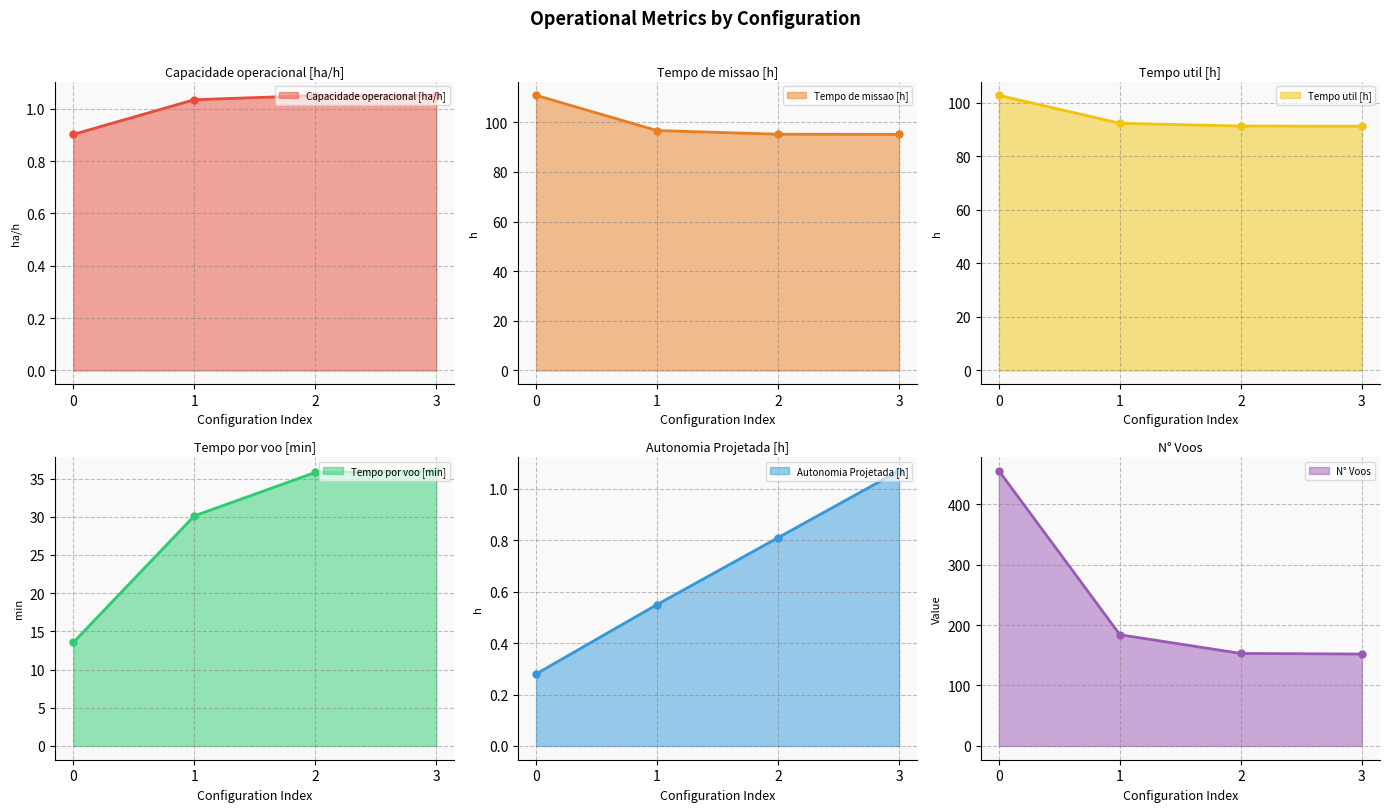

What is the value of the Tempo de missao [h] point at the 2nd from the left?

96.7